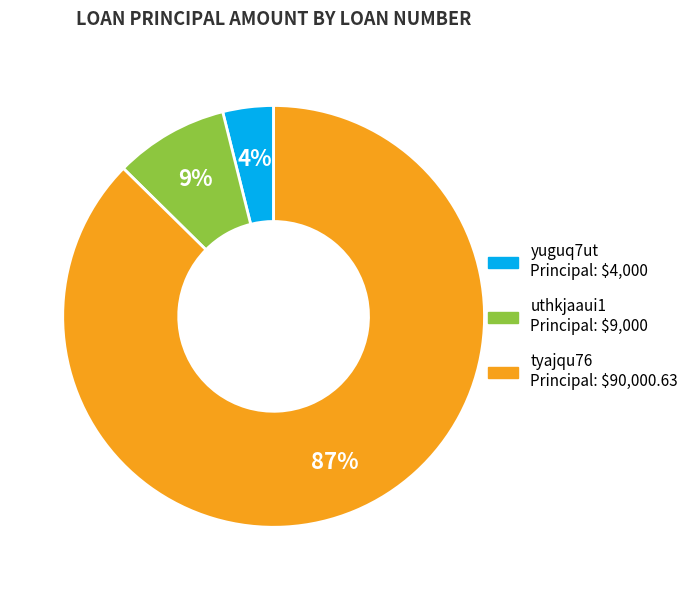

Rank the categories by value from lowest to highest.

yuguq7ut, uthkjaaui1, tyajqu76